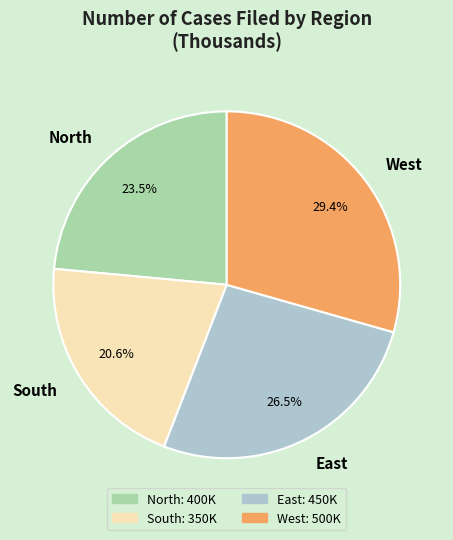

What percentage is the South slice, to the nearest percent?

21%